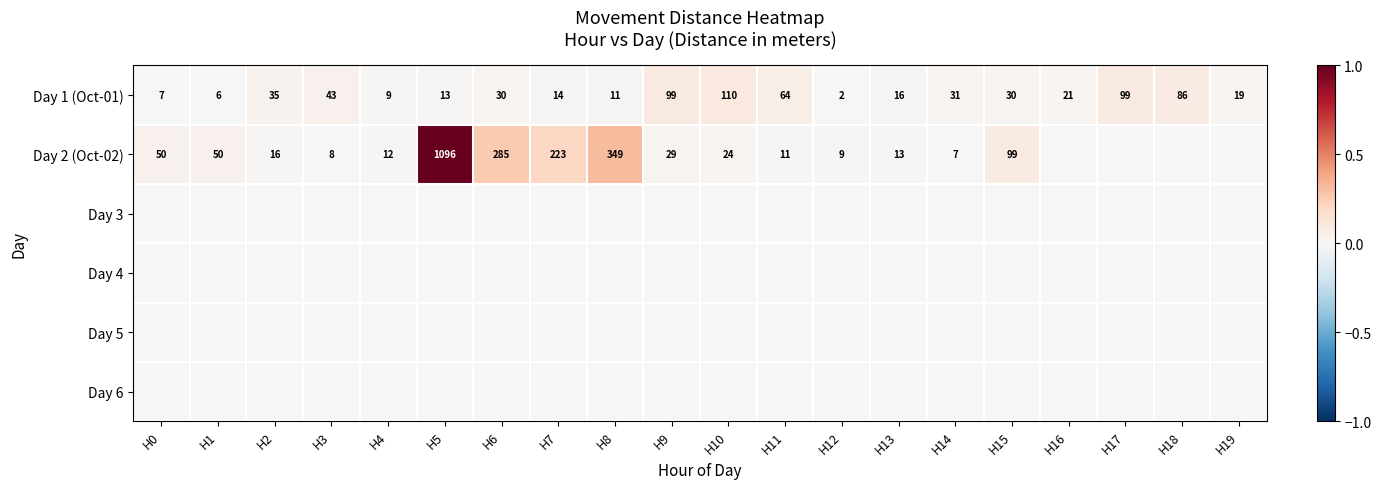

Is it true that Day 2 (Oct-02) equals 99 at H15?

True